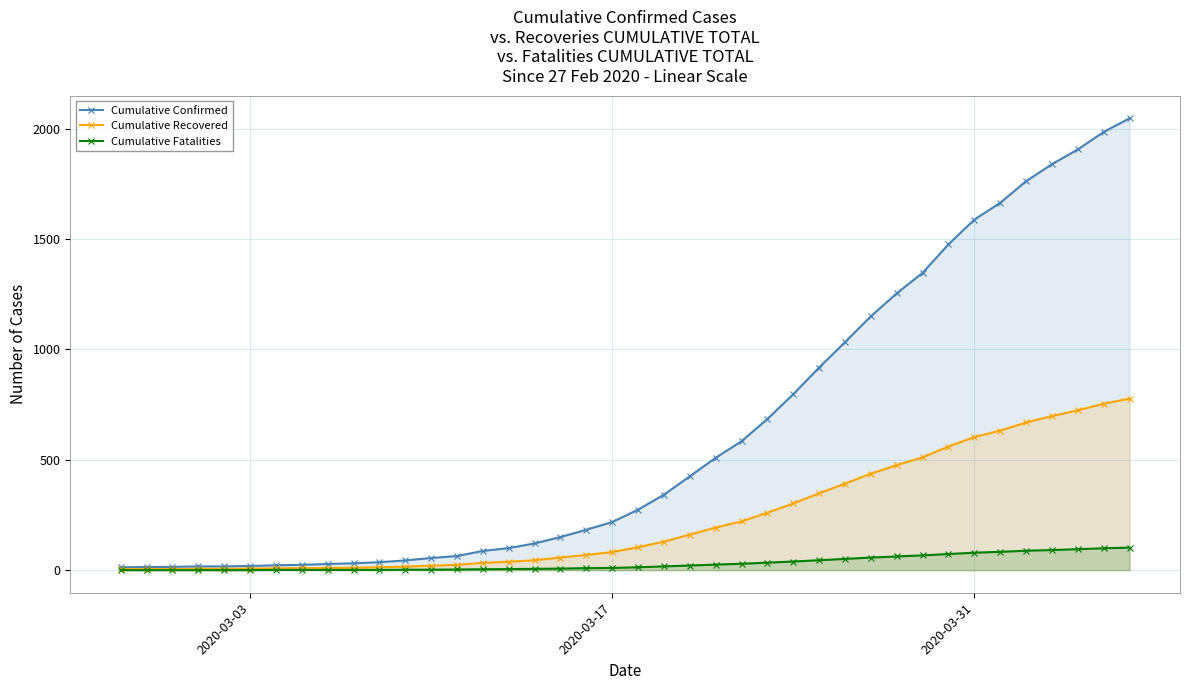

What is the value of the Cumulative Fatalities point at the 22nd from the left?

17